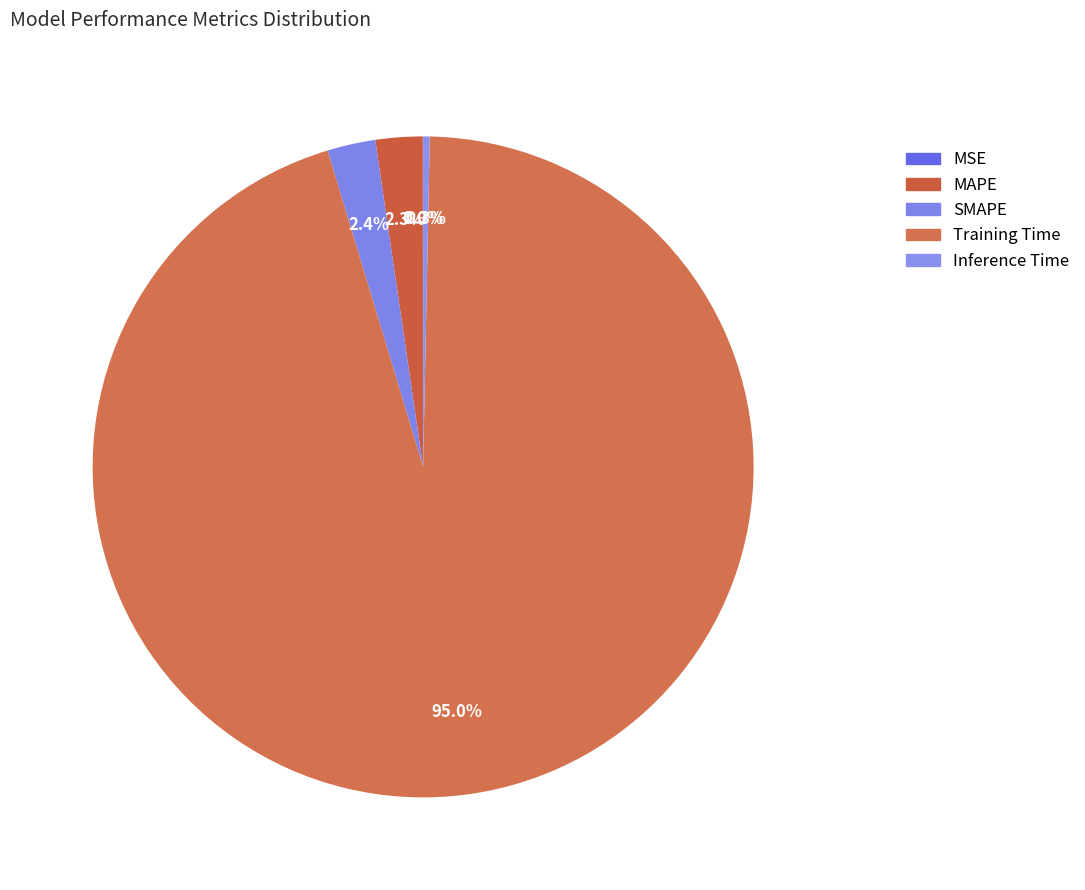

How many segments does this pie chart have?

5